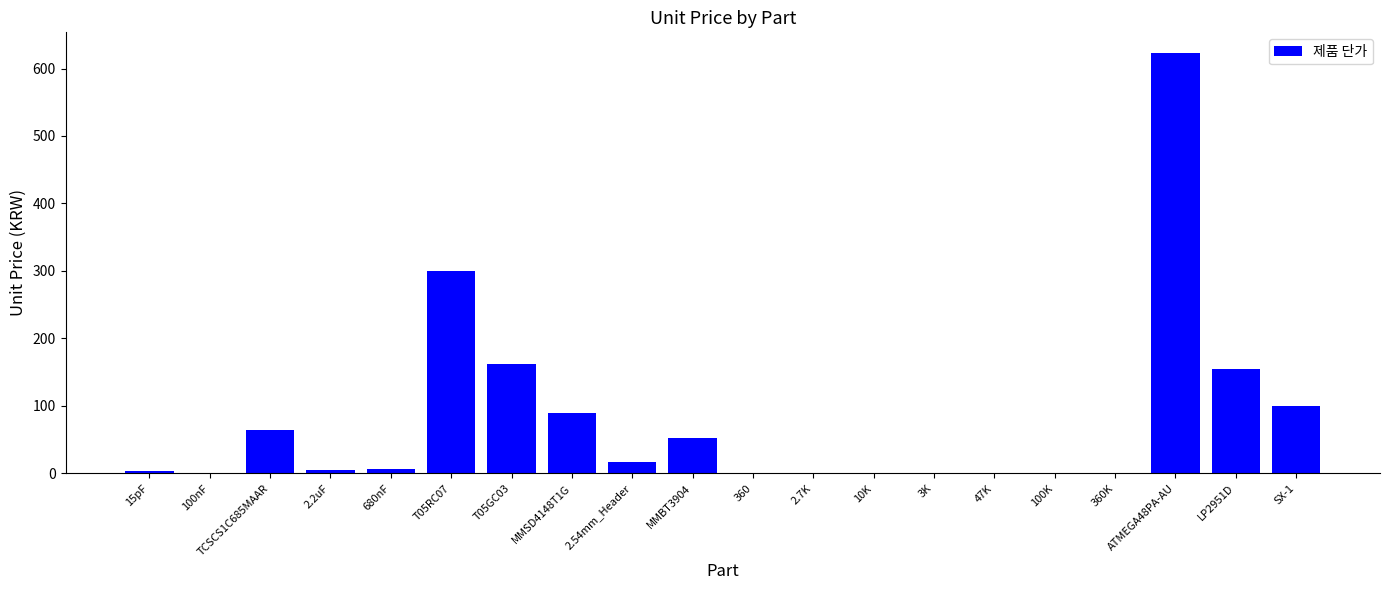

Are the bars horizontal?

No